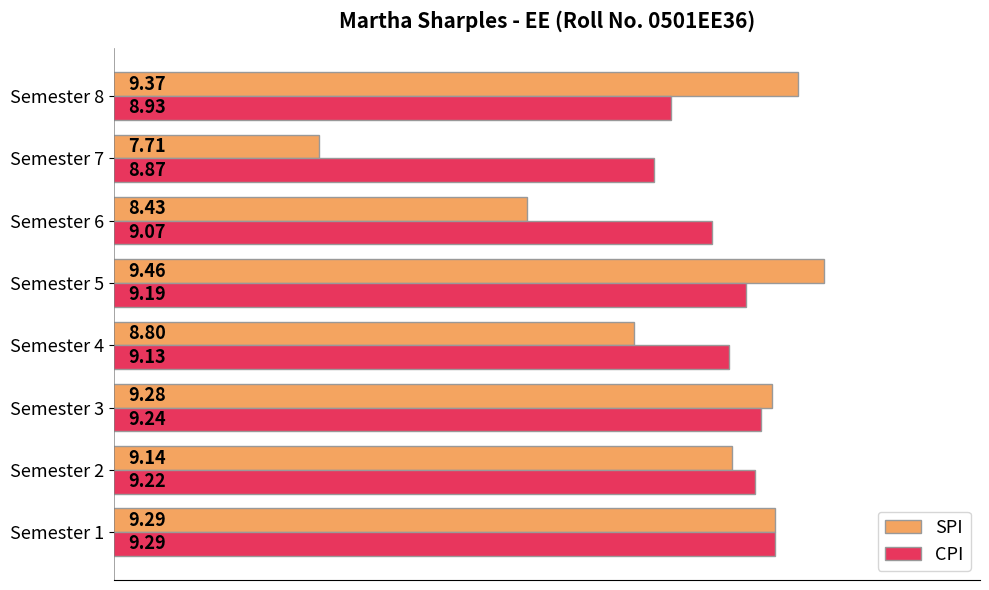

Which series has the largest range (max minus min)?

SPI